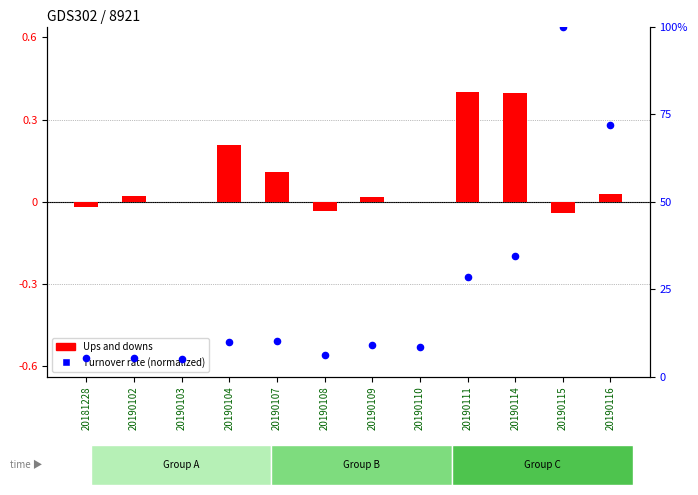

Is the value of Turnover rate (normalized) at 20190114 greater than the value of Ups and downs at 20181228?

Yes